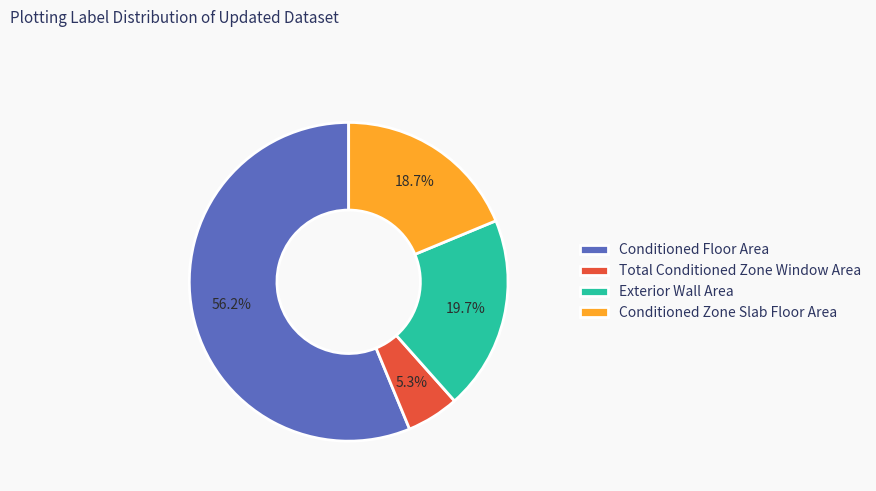

Does Total Conditioned Zone Window Area account for over 50% of the chart?

No